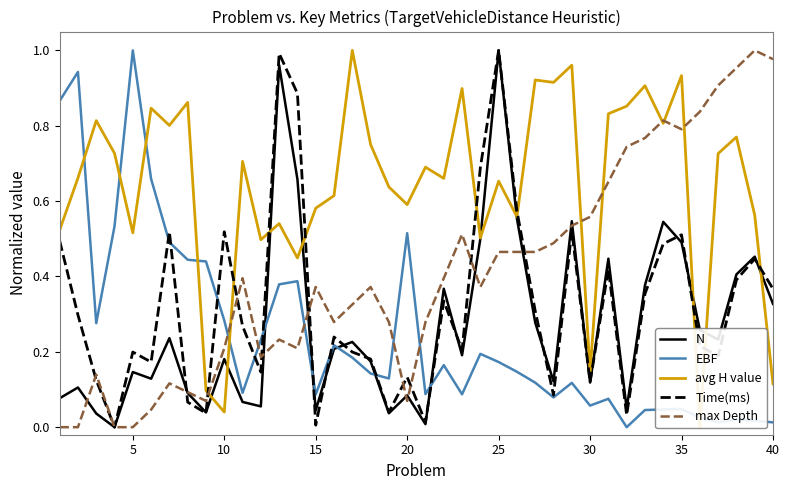

Which category has the highest value in the EBF series?

5